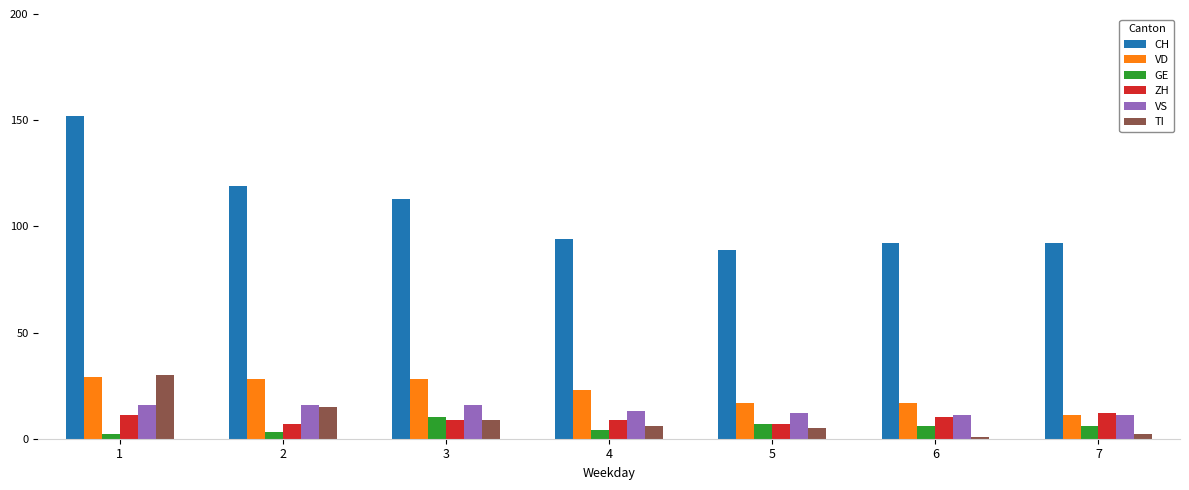

Reading right to left, transcribe all the data shown in this chart.

CH: 7=92	6=92	5=89	4=94	3=113	2=119	1=152
VD: 7=11	6=17	5=17	4=23	3=28	2=28	1=29
GE: 7=6	6=6	5=7	4=4	3=10	2=3	1=2
ZH: 7=12	6=10	5=7	4=9	3=9	2=7	1=11
VS: 7=11	6=11	5=12	4=13	3=16	2=16	1=16
TI: 7=2	6=1	5=5	4=6	3=9	2=15	1=30